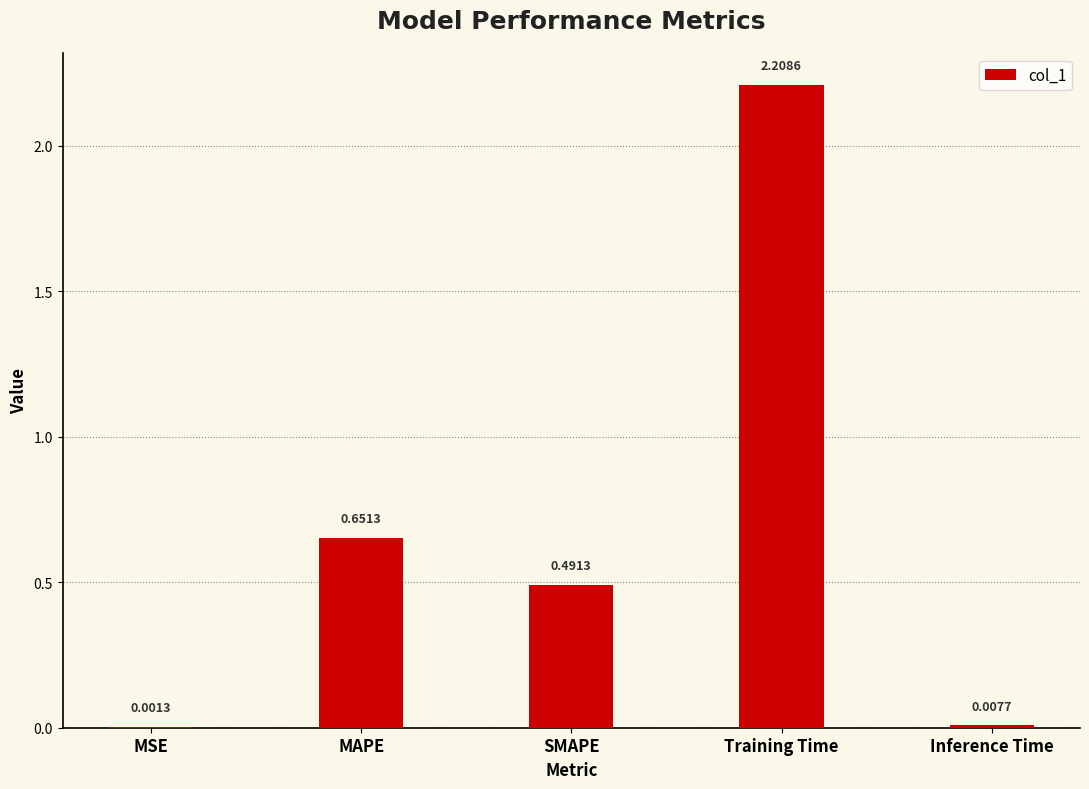

At which label is the value closest to 1?

MAPE